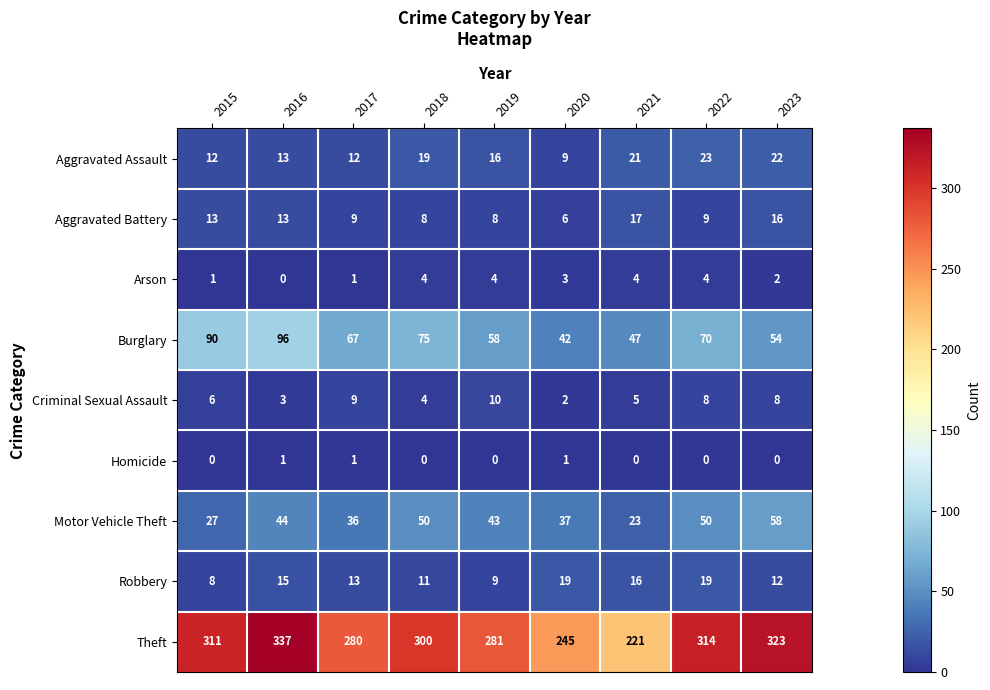

What is the difference between the Aggravated Assault values at 2015 and 2020?

3